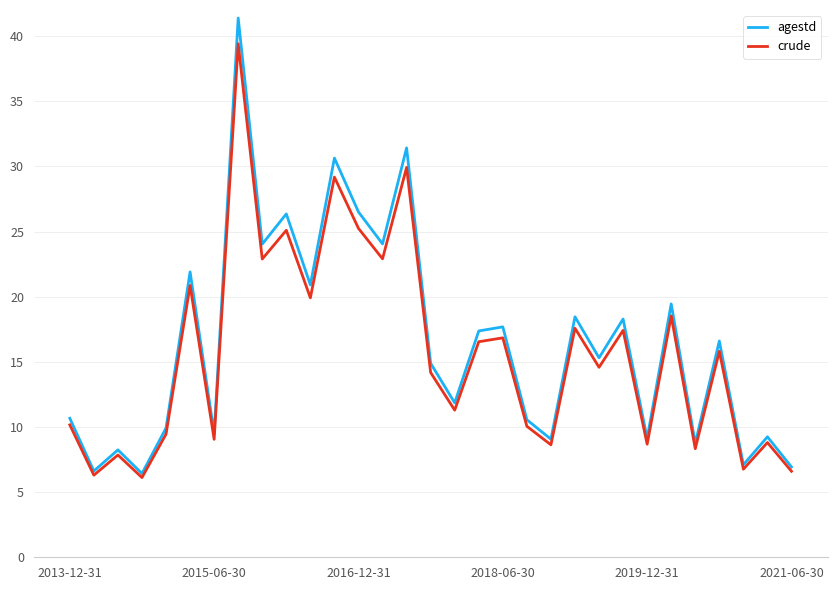

Does the chart display data point markers on the line(s)?

No